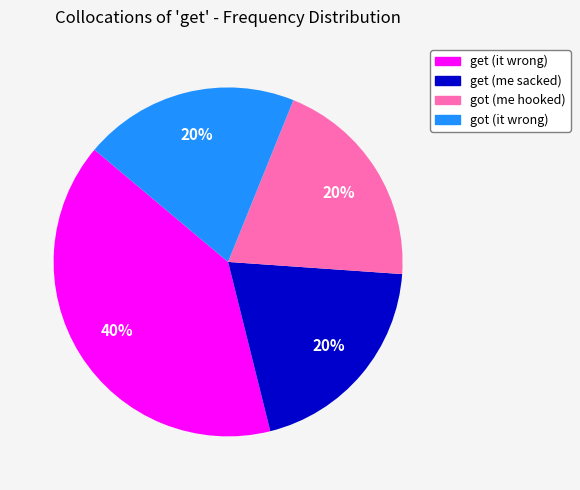

Combined, do get (it wrong) and get (me sacked) account for over 50%?

Yes